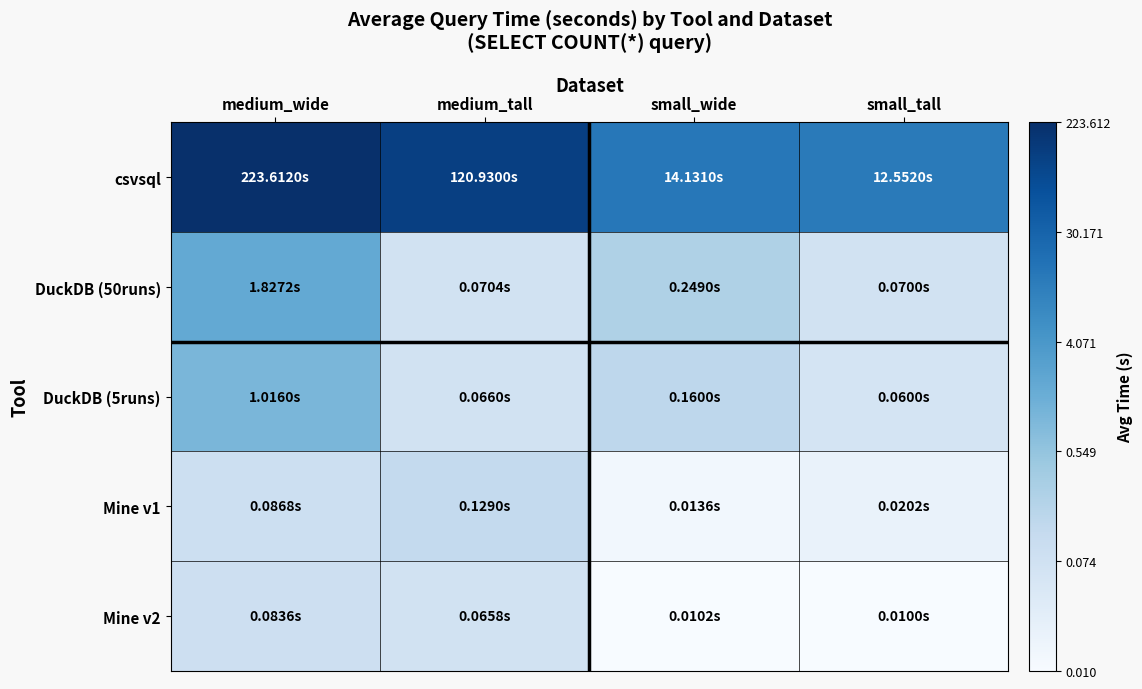

Which has a higher value, small_wide or medium_tall?

medium_tall